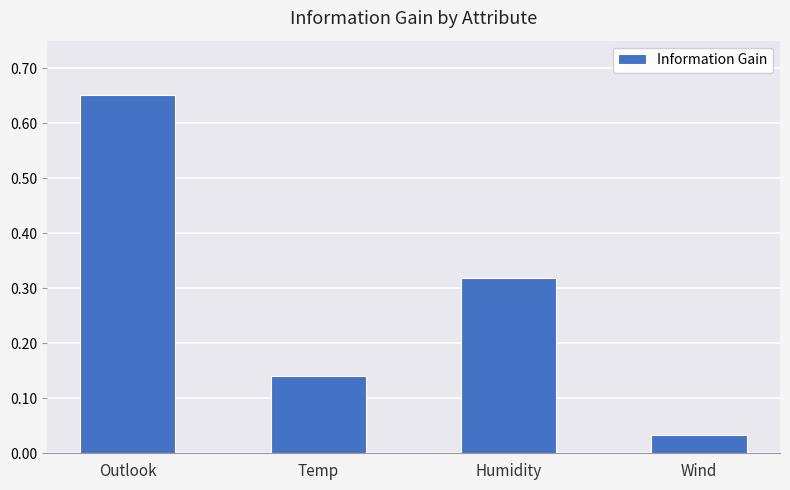

Where is the data nearest to the value 0?

Wind